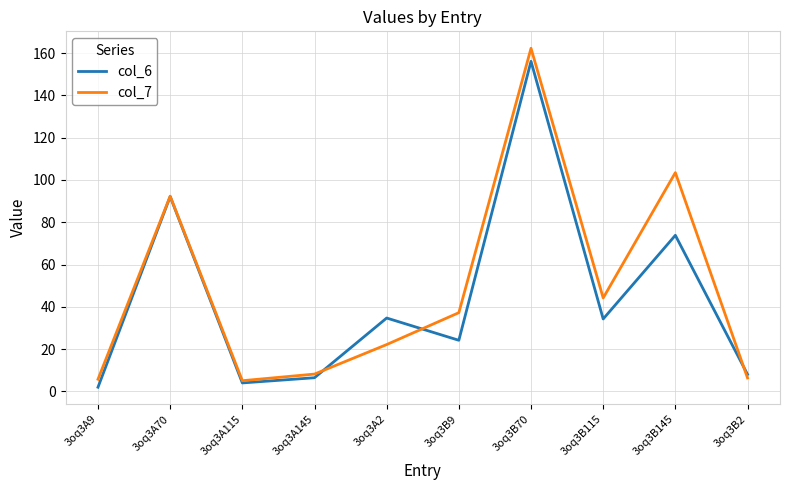

Rank the series by their maximum value, from lowest to highest.

col_6, col_7